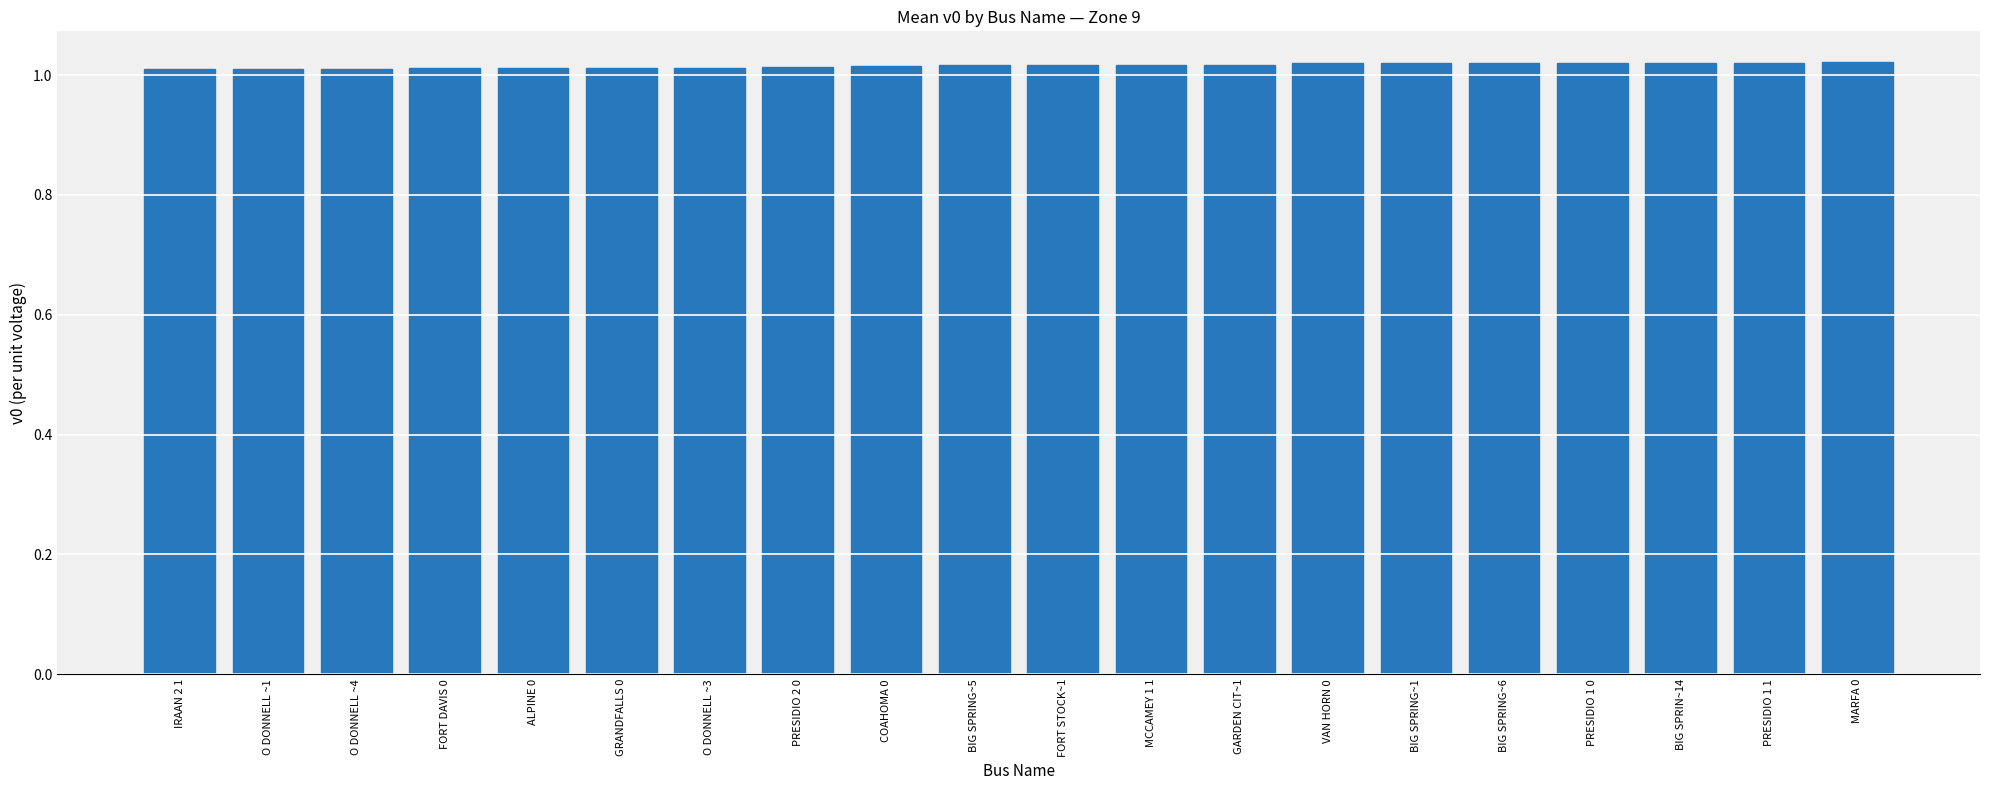

How many values are between 1 and 2?

20